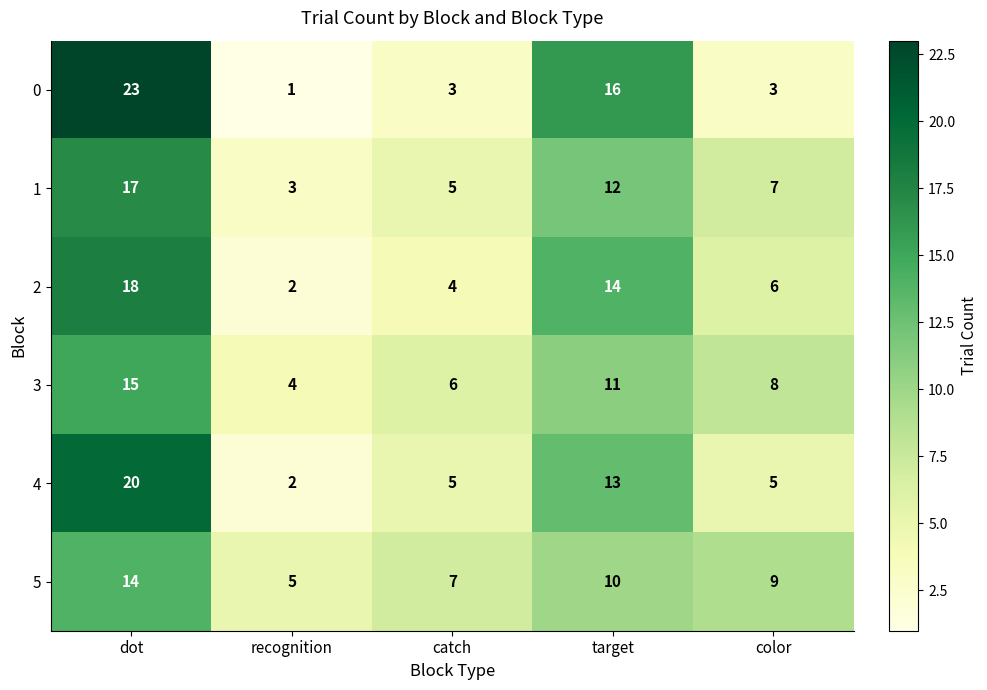

Reading left to right, list all the values displayed in this chart.

0: dot=23	recognition=1	catch=3	target=16	color=3
1: dot=17	recognition=3	catch=5	target=12	color=7
2: dot=18	recognition=2	catch=4	target=14	color=6
3: dot=15	recognition=4	catch=6	target=11	color=8
4: dot=20	recognition=2	catch=5	target=13	color=5
5: dot=14	recognition=5	catch=7	target=10	color=9